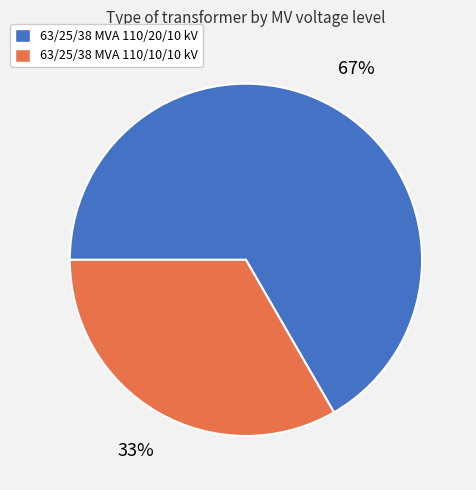

How many segments does this pie chart have?

2